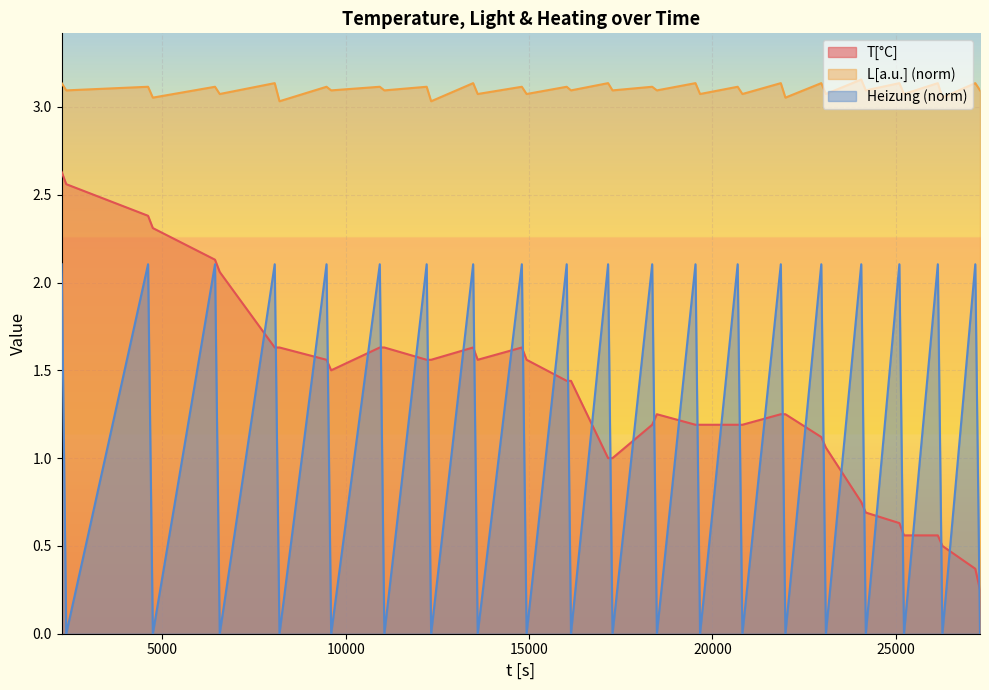

List the series in order of their peak value, highest first.

L[a.u.] (norm), T[°C], Heizung (norm)